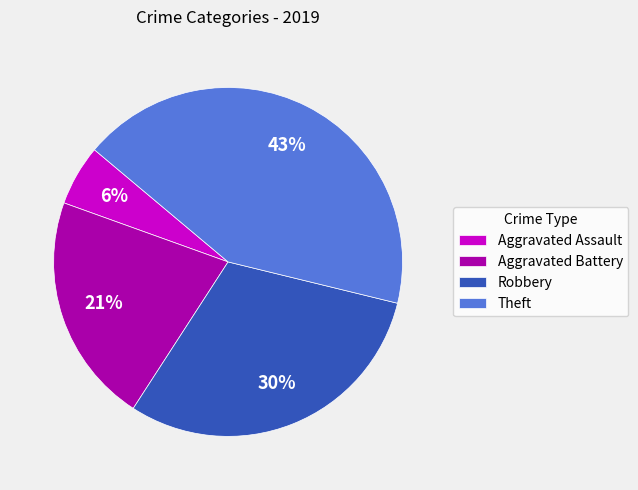

What is the smallest slice in the pie chart?

Aggravated Assault